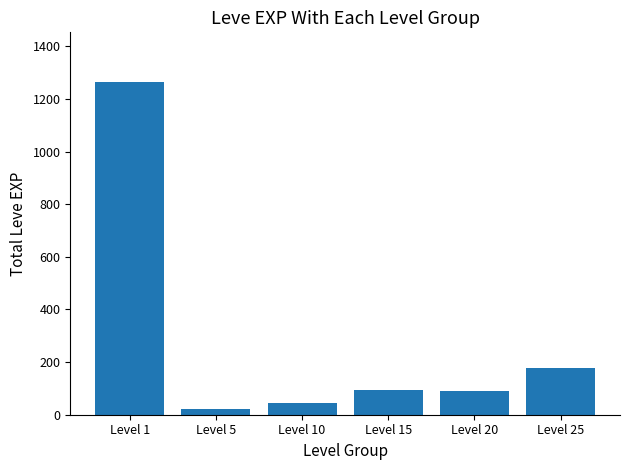

How many data points are less than 94?

3